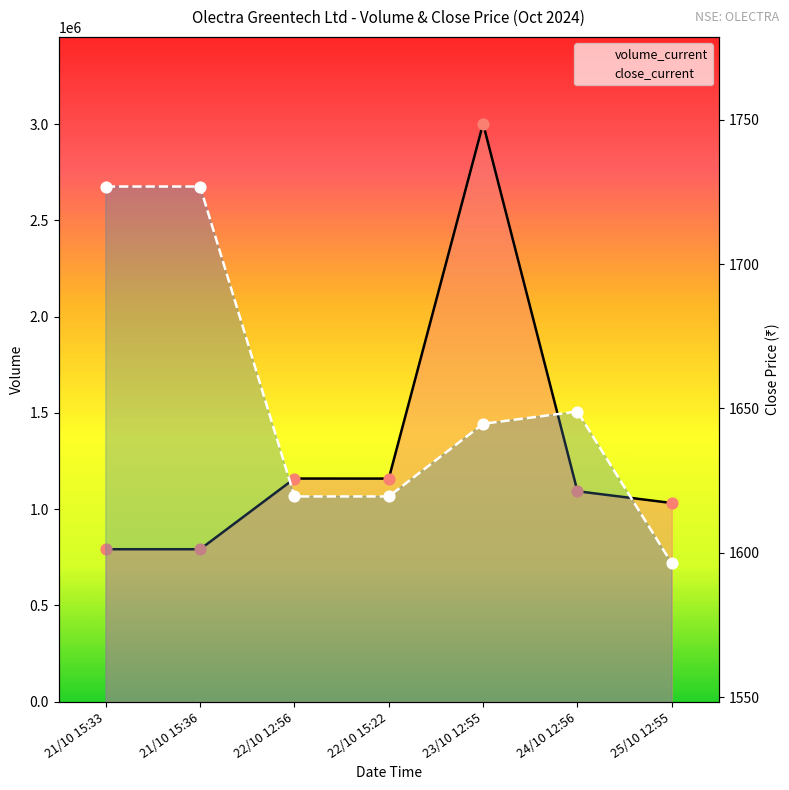

Which series has the largest total across all categories?

volume_current